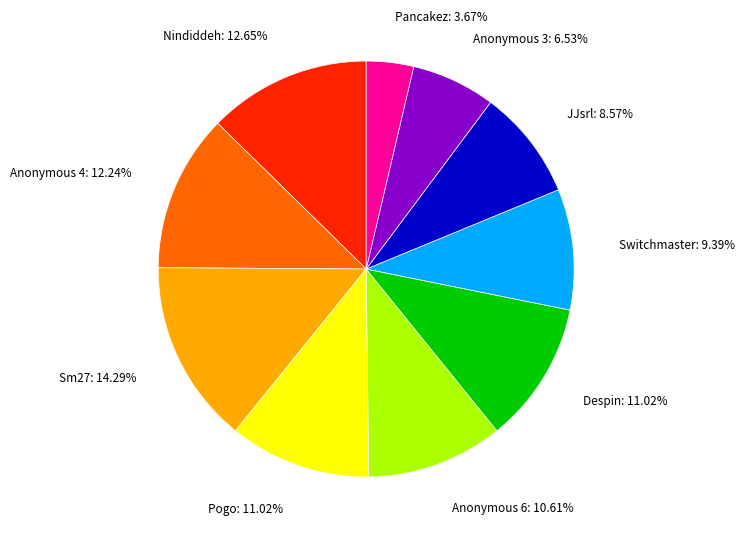

To the nearest percent, what is the combined percentage of Pancakez and Anonymous 6?

14%